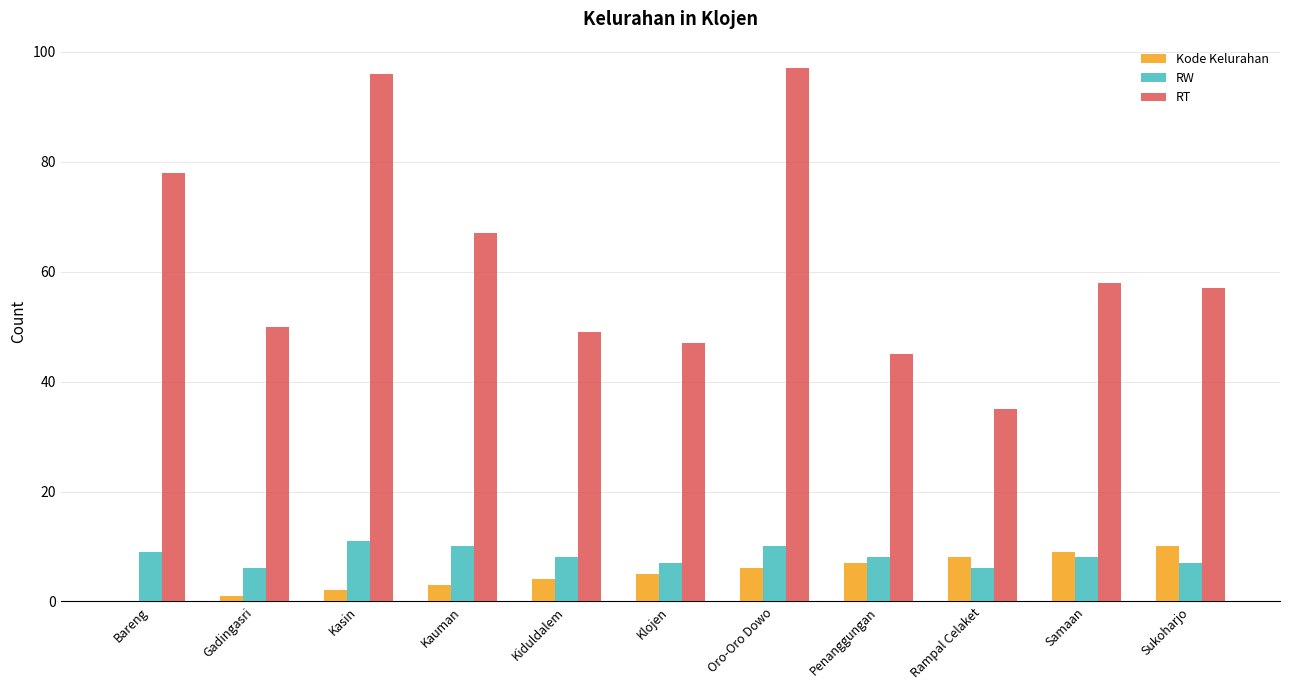

Which series changed the most between Rampal Celaket and Sukoharjo?

RT